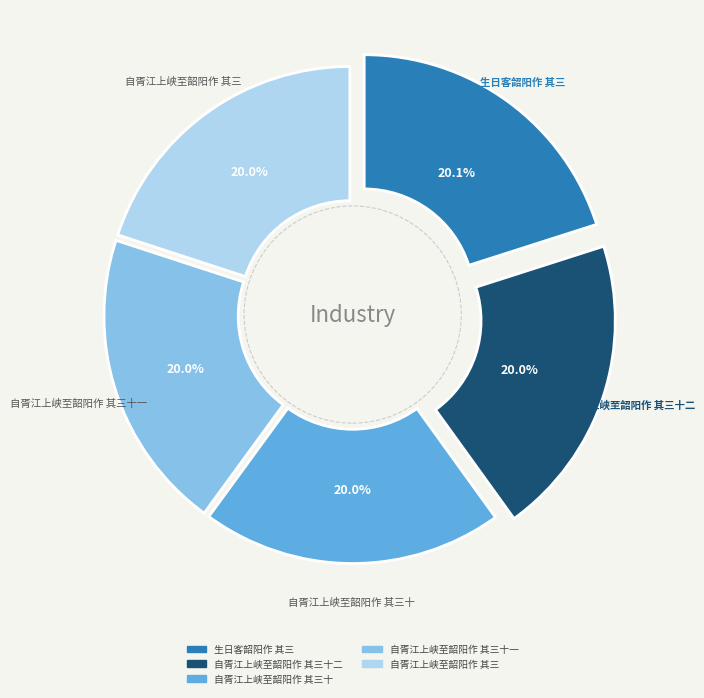

Does any single category account for the majority?

No